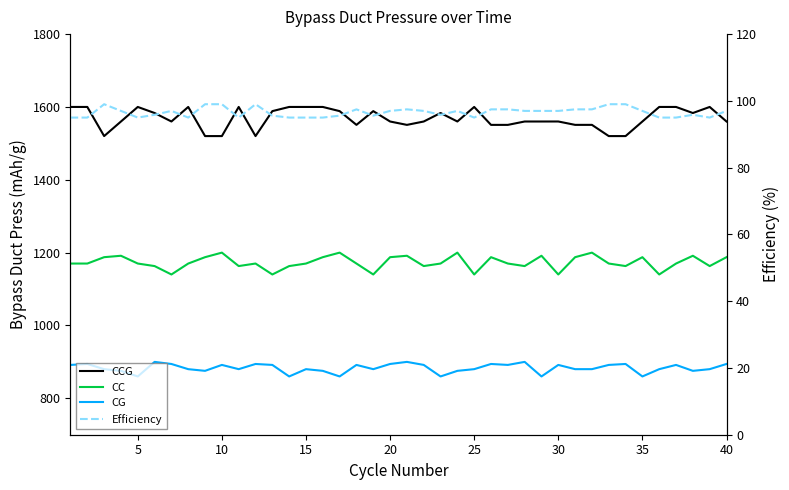

What is the greatest value displayed?

1600.0